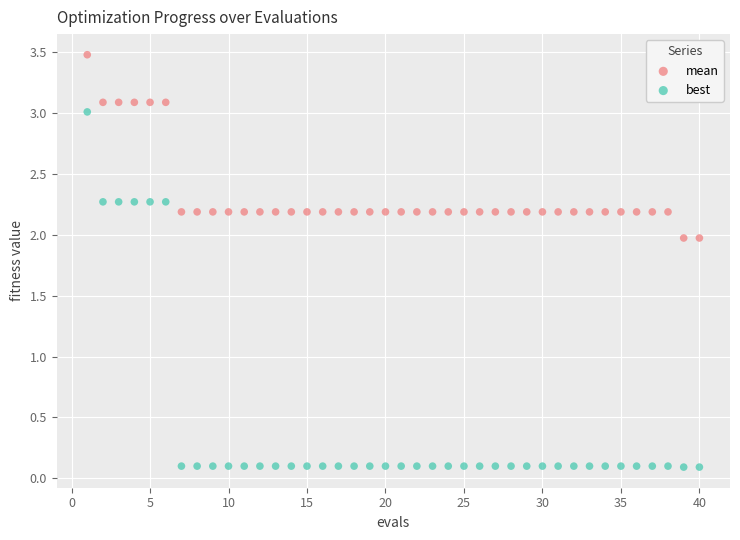

Across all data points, what is the range of Y values (max minus min)?

3.4